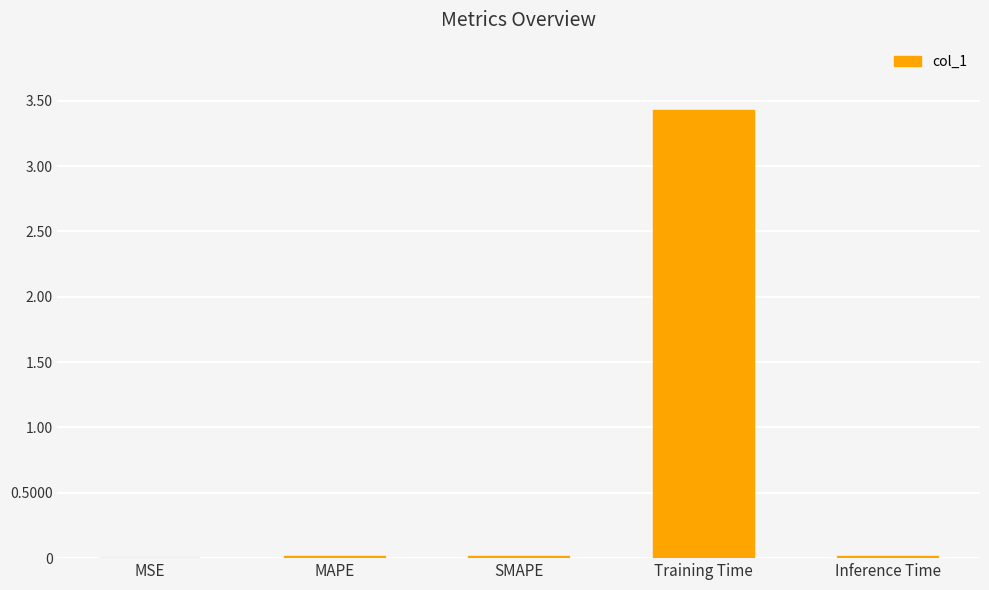

Between MAPE and Training Time, which is larger?

Training Time